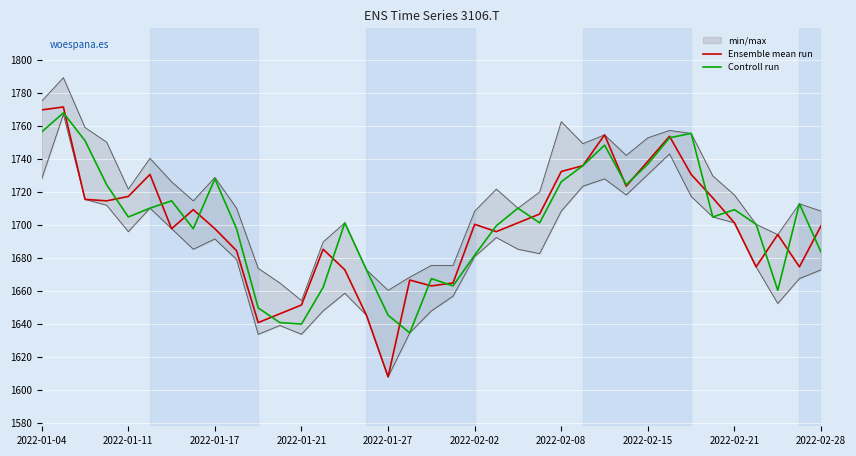

True or false: Controll run has a value of 475.1 at 2022-01-21.

False